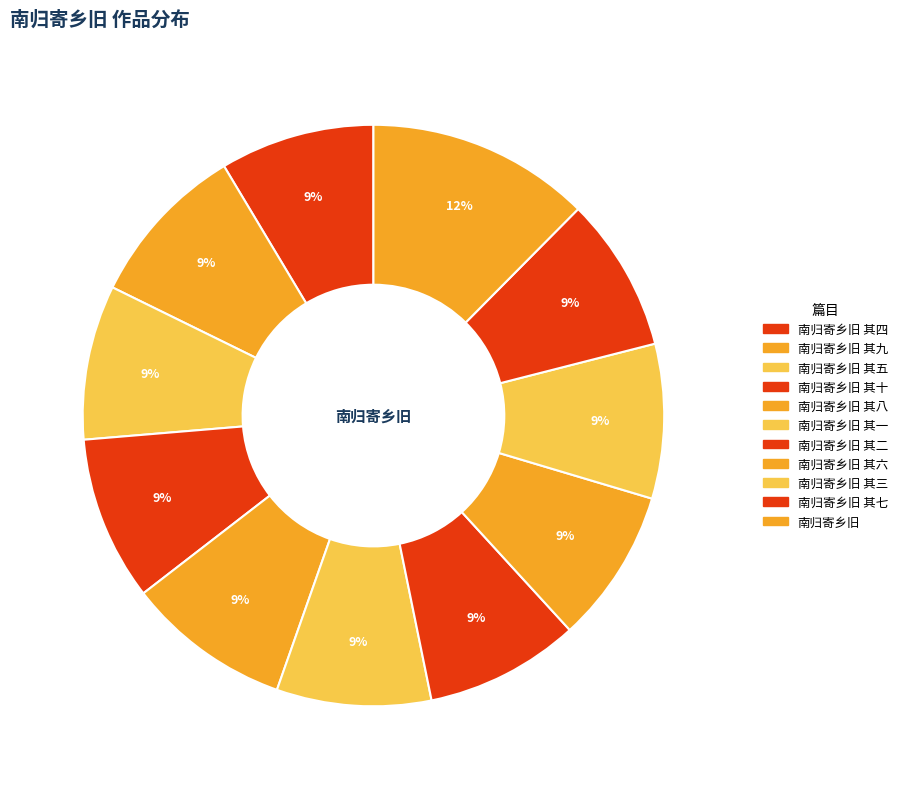

How many segments does this pie chart have?

11